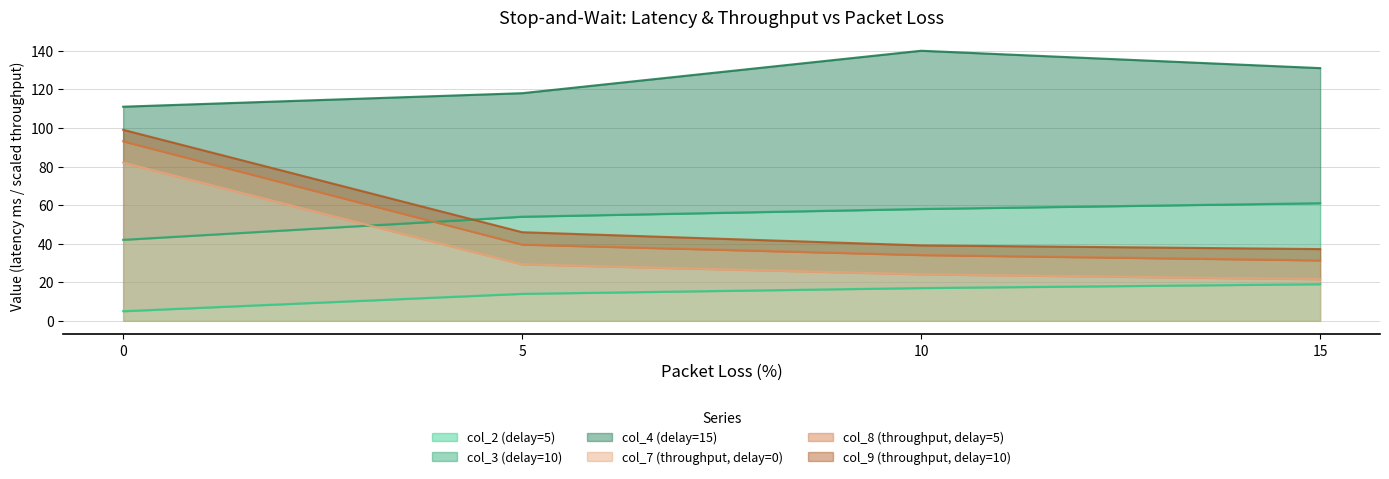

What is the greatest value displayed?

82.0